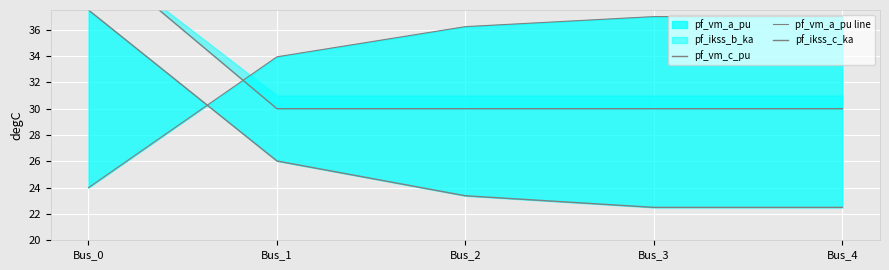

List the labels in order of pf_vm_a_pu line value, largest first.

Bus_3, Bus_4, Bus_2, Bus_1, Bus_0